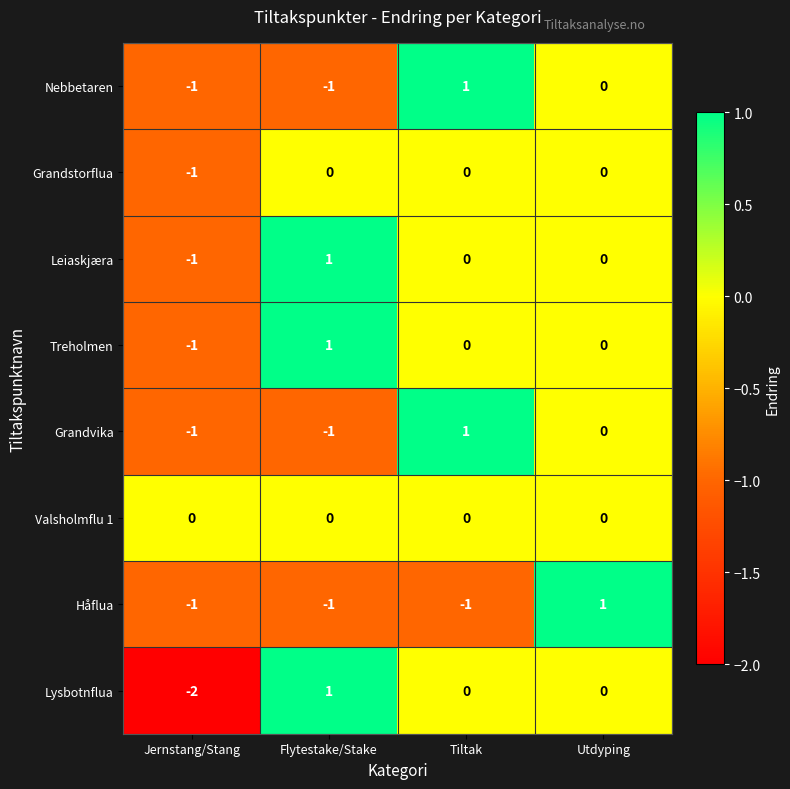

The Valsholmflu 1 series shows 0 at Tiltak. True or false?

True